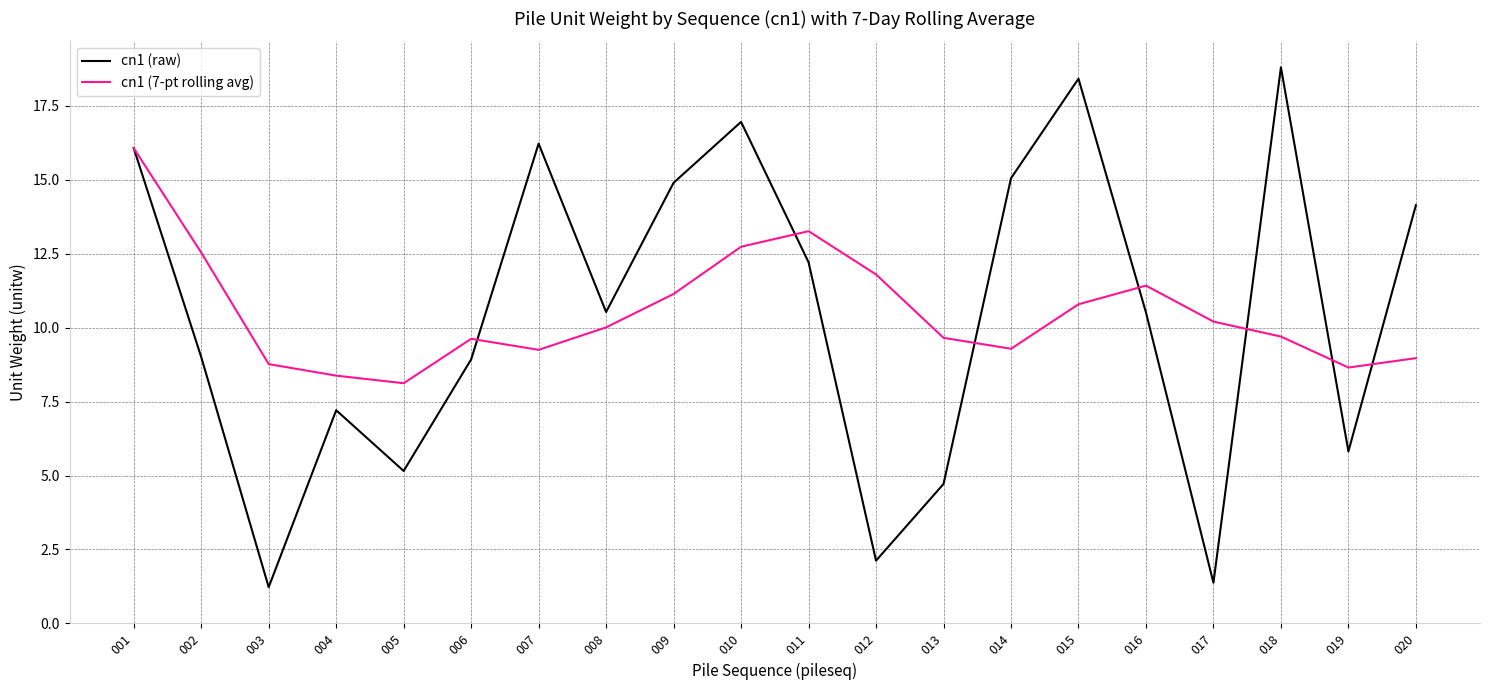

What is the total value across all series at 015?

29.2